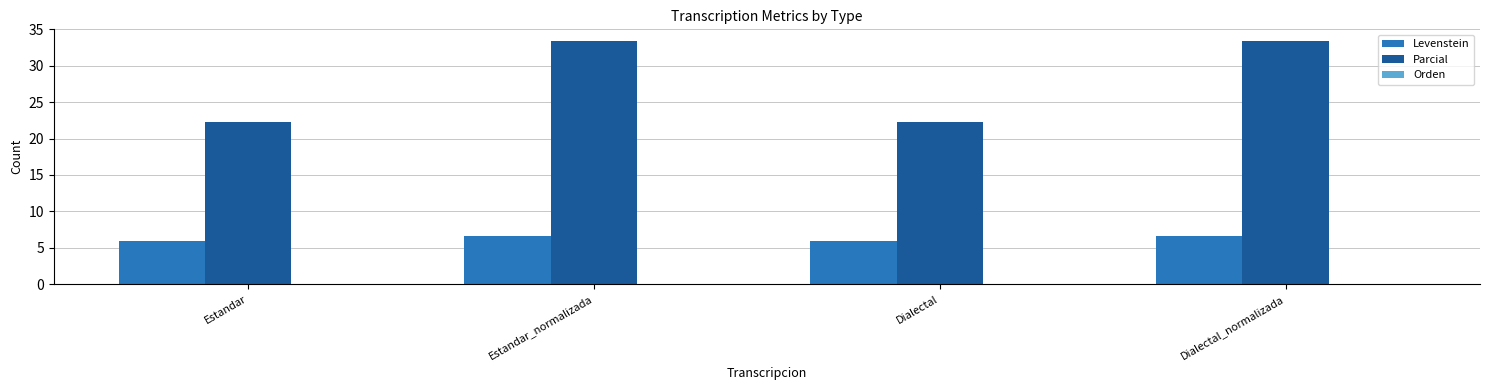

What is the difference between the highest and lowest values at Dialectal?

16.3